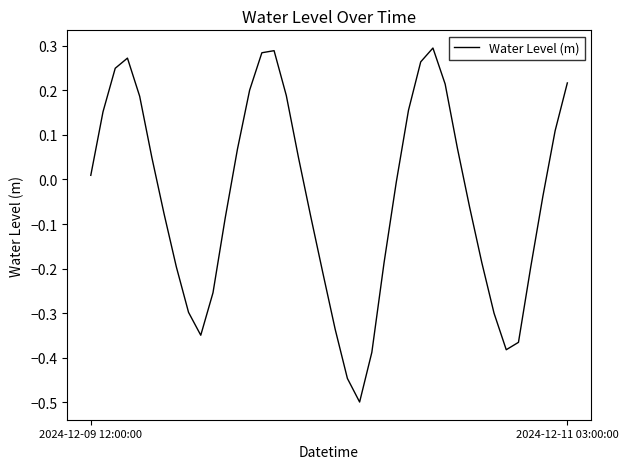

What is the difference between the maximum and minimum values?

0.8